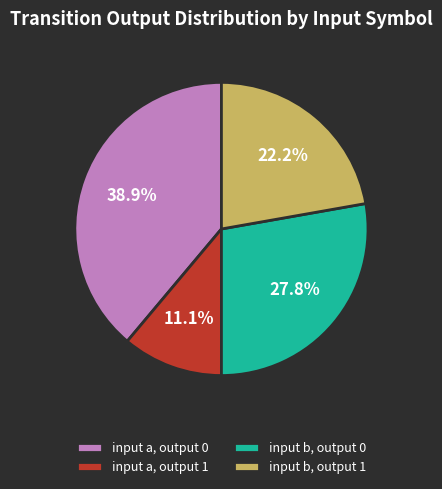

Rank the categories by value from highest to lowest.

input a, output 0, input b, output 0, input b, output 1, input a, output 1